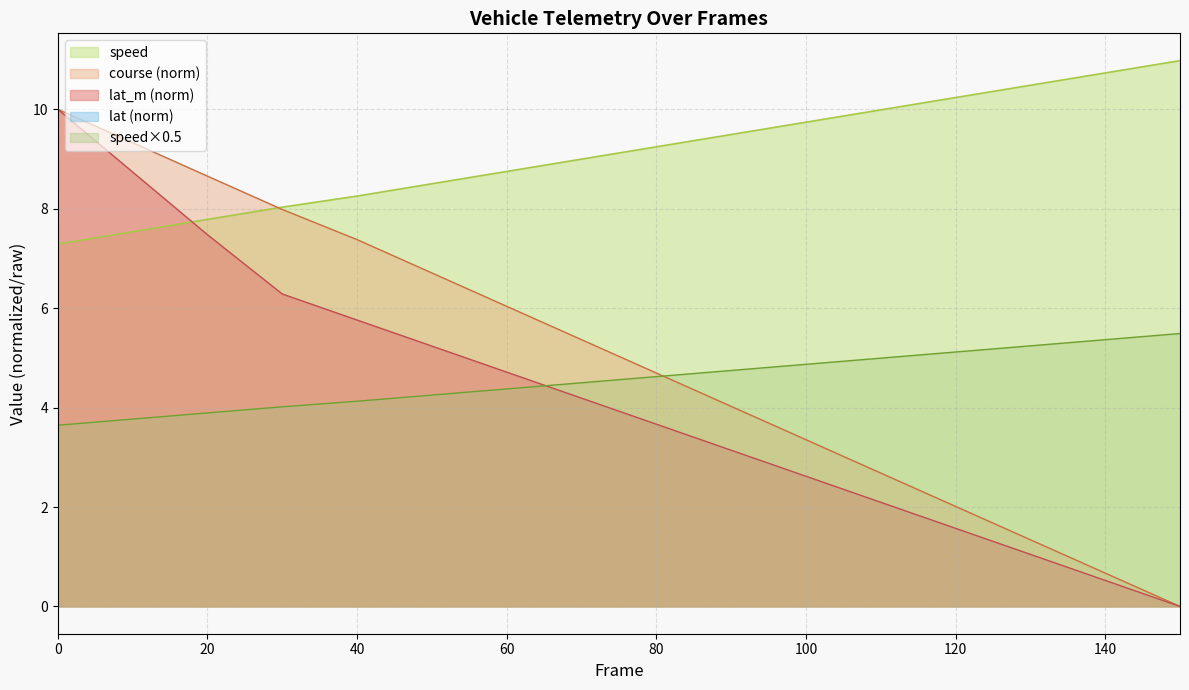

What is the average value of the speed series?

9.1